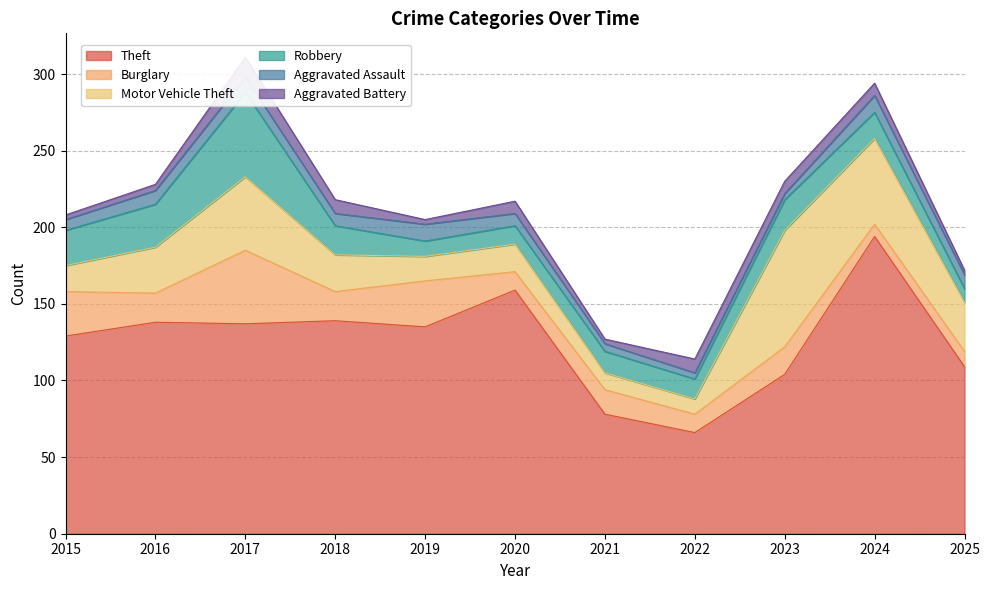

What is the sum of all Aggravated Battery values?

71